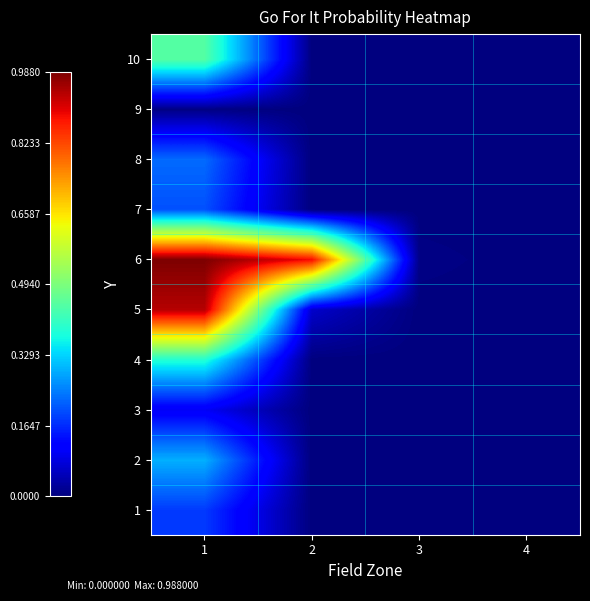

Reading left to right, extract all data points from this chart.

1: 1=0.2	2=0.0	3=0.0	4=0.0
2: 1=0.3	2=0.0	3=0.0	4=0.0
3: 1=0.1	2=0.0	3=0.0	4=0.0
4: 1=0.4	2=0.0	3=0.0	4=0.0
5: 1=0.9	2=0.1	3=0.0	4=0.0
6: 1=1.0	2=0.9	3=0.0	4=0.0
7: 1=0.2	2=0.0	3=0.0	4=0.0
8: 1=0.2	2=0.0	3=0.0	4=0.0
9: 1=0.0	2=0.0	3=0.0	4=0.0
10: 1=0.4	2=0.0	3=0.0	4=0.0